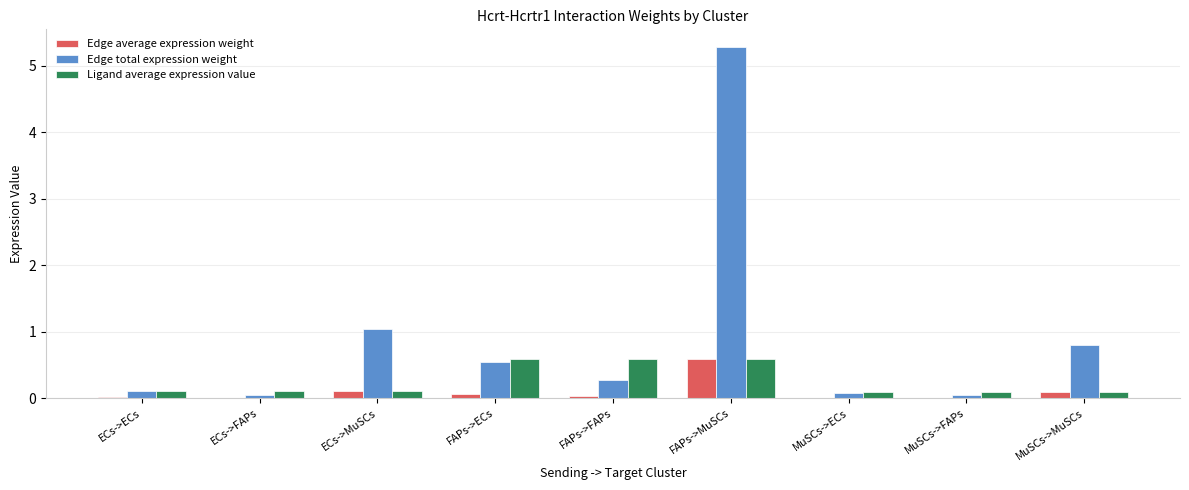

Are the bars grouped side by side (vs. stacked)?

Yes